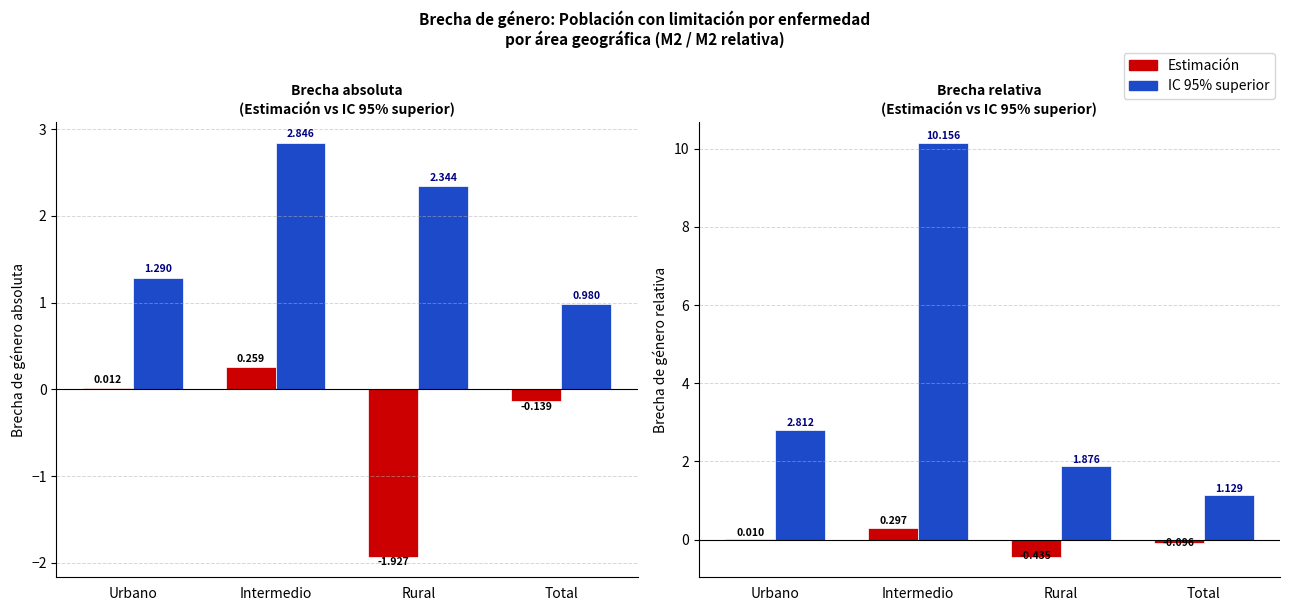

Rank the series at Urbano from highest to lowest value.

IC 95% superior (relativa), IC 95% superior (absoluta), Brecha absoluta (Estimación), Brecha relativa (Estimación)